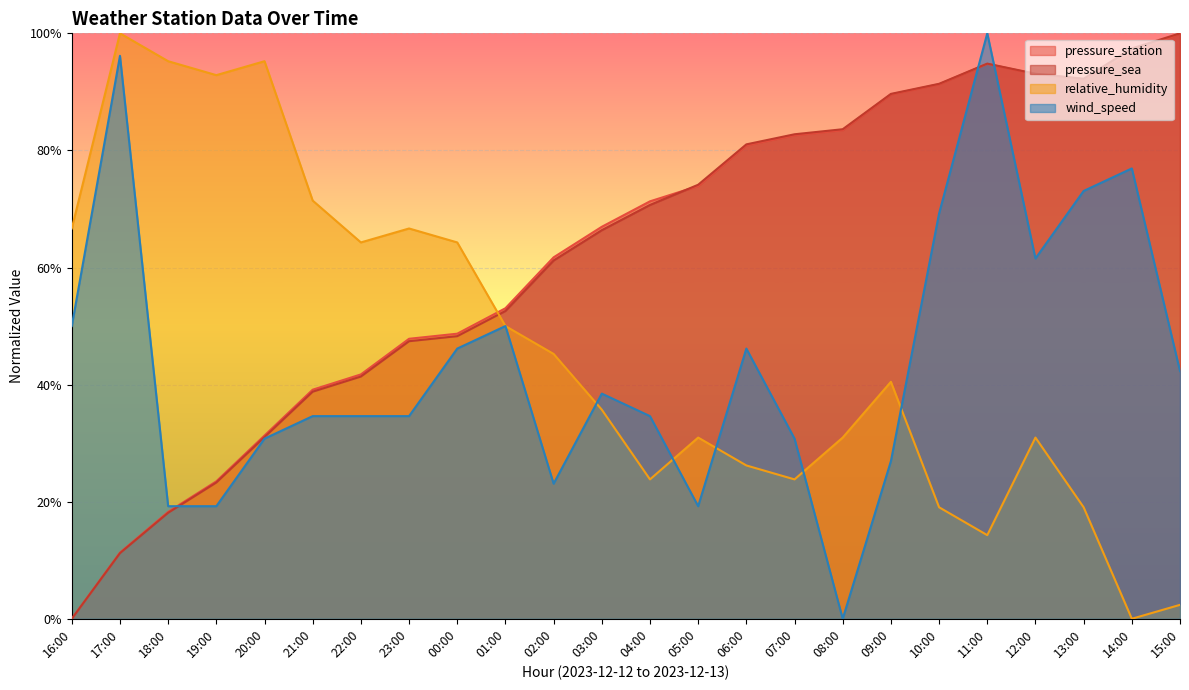

What position from the right is 04:00?

12